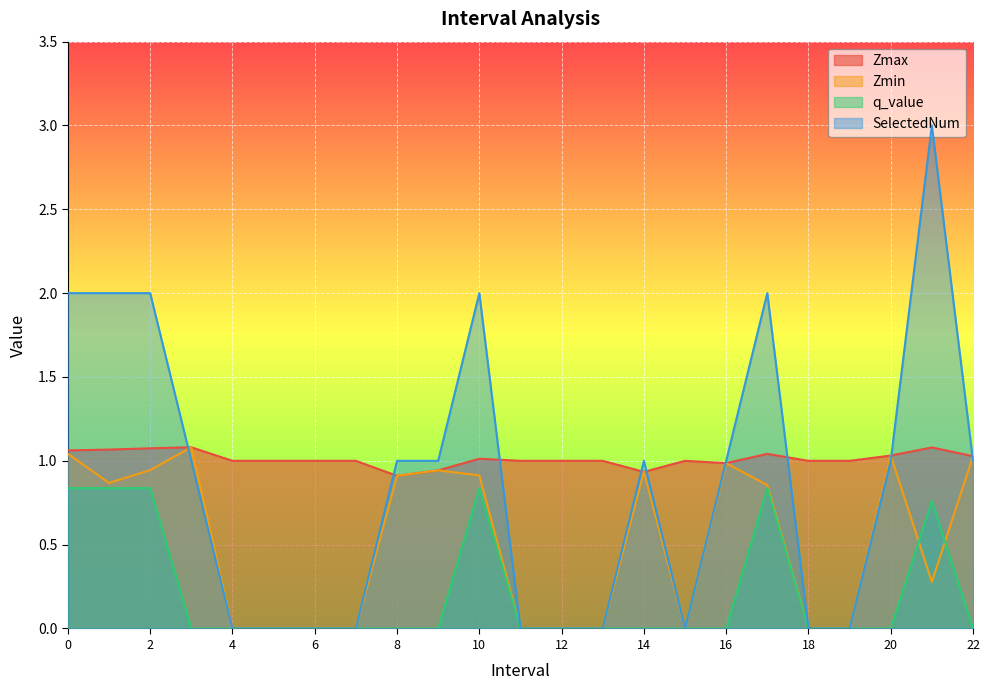

What are all the series names shown in the legend?

Zmax, Zmin, q_value, SelectedNum